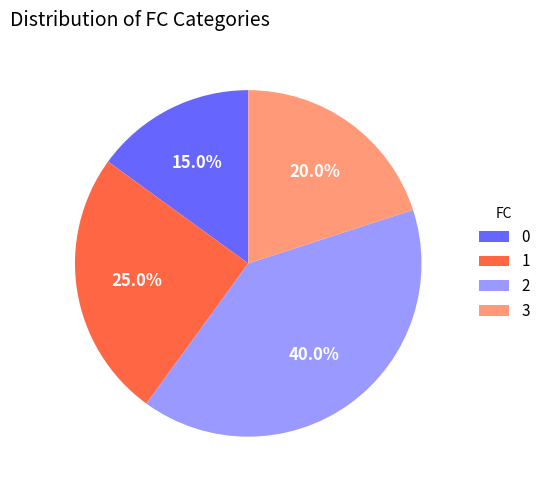

How many slices are in this pie chart?

4